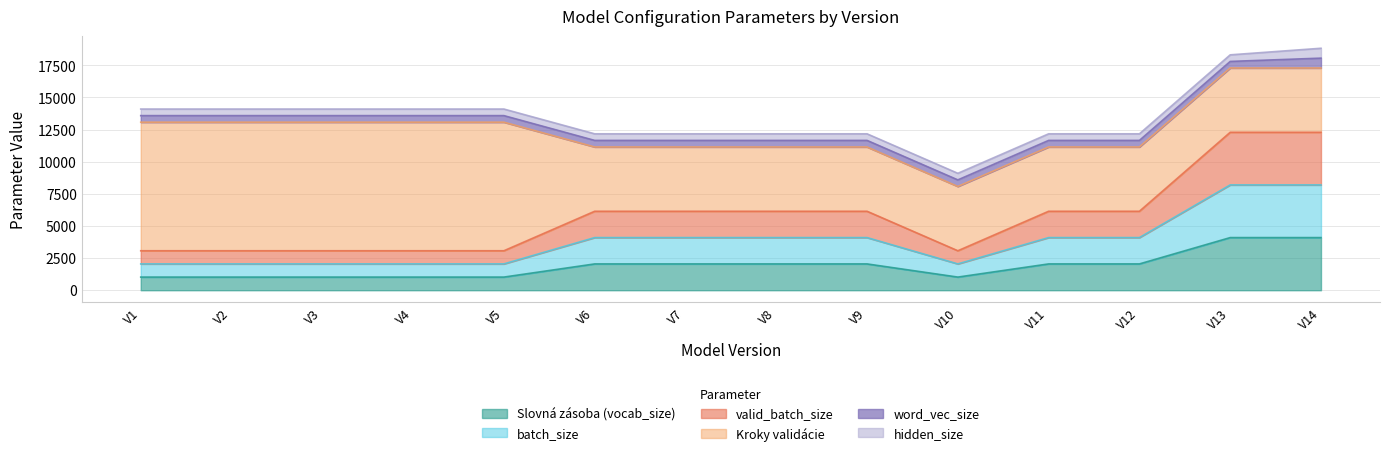

The value of Slovná zásoba (vocab_size) at V9 is 2048. True or false?

True